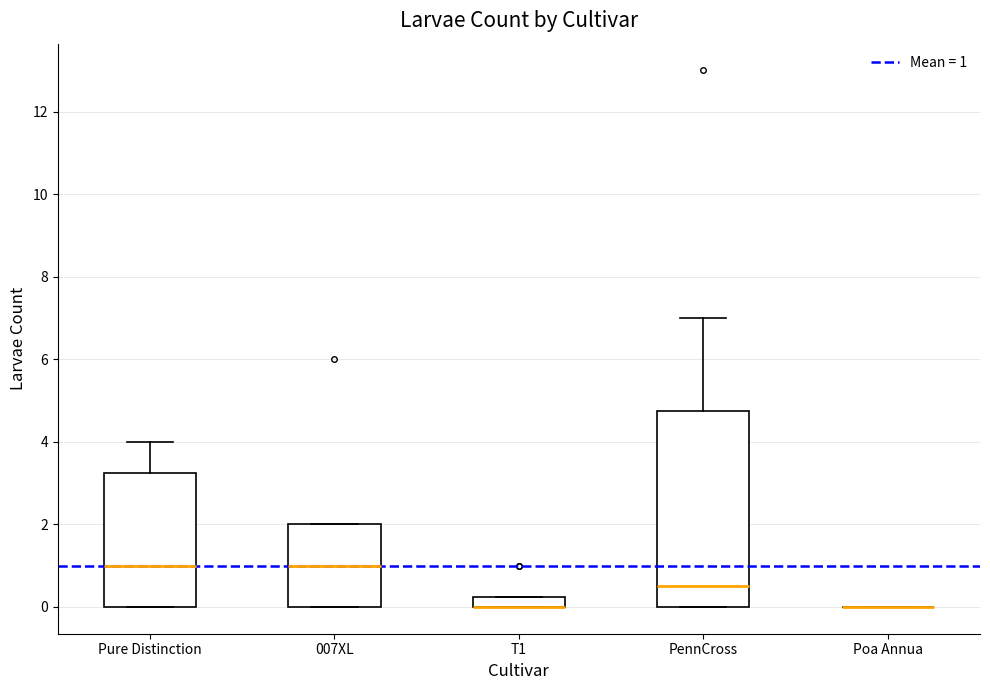

Comparing the boxes themselves (not the whiskers), which one is the tallest?

PennCross